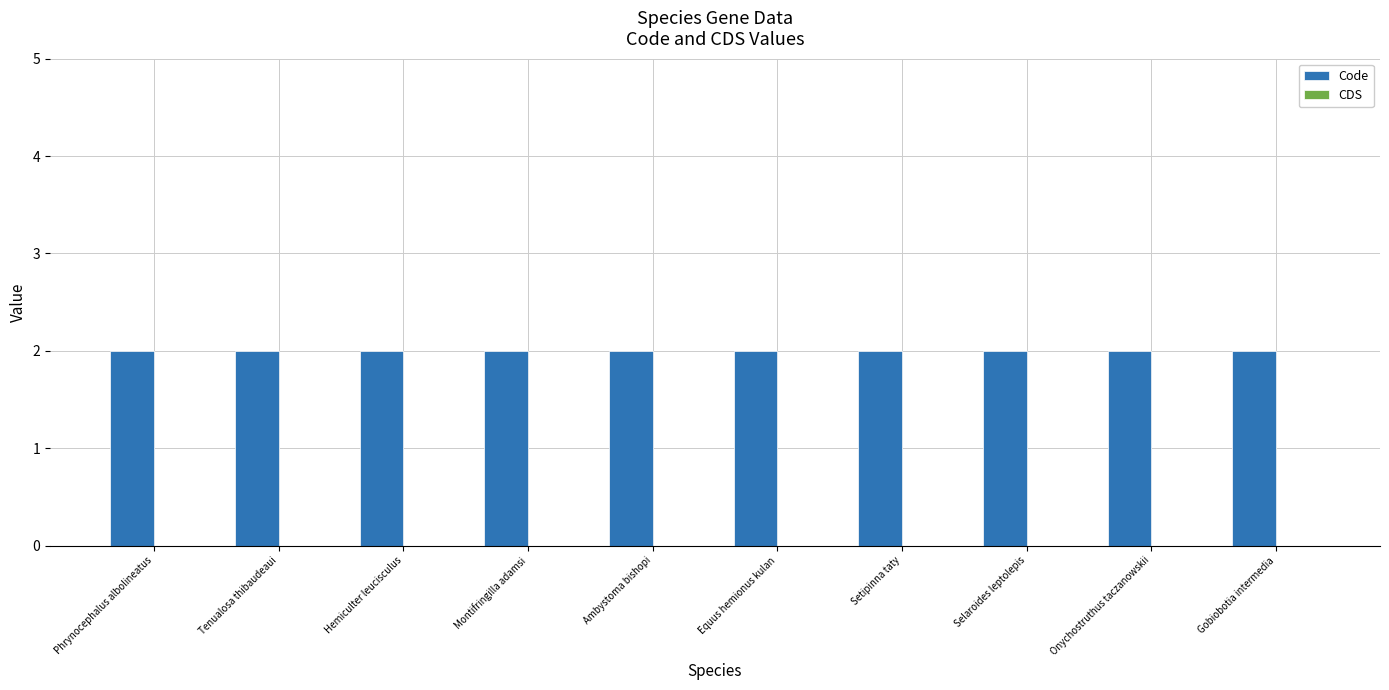

At how many categories does at least one series exceed 1?

10